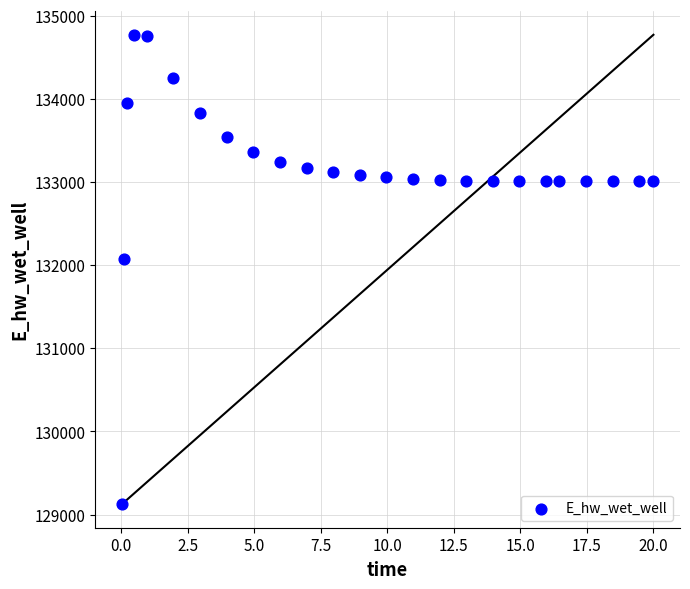

What is the range of X values (max minus min)?

20.0